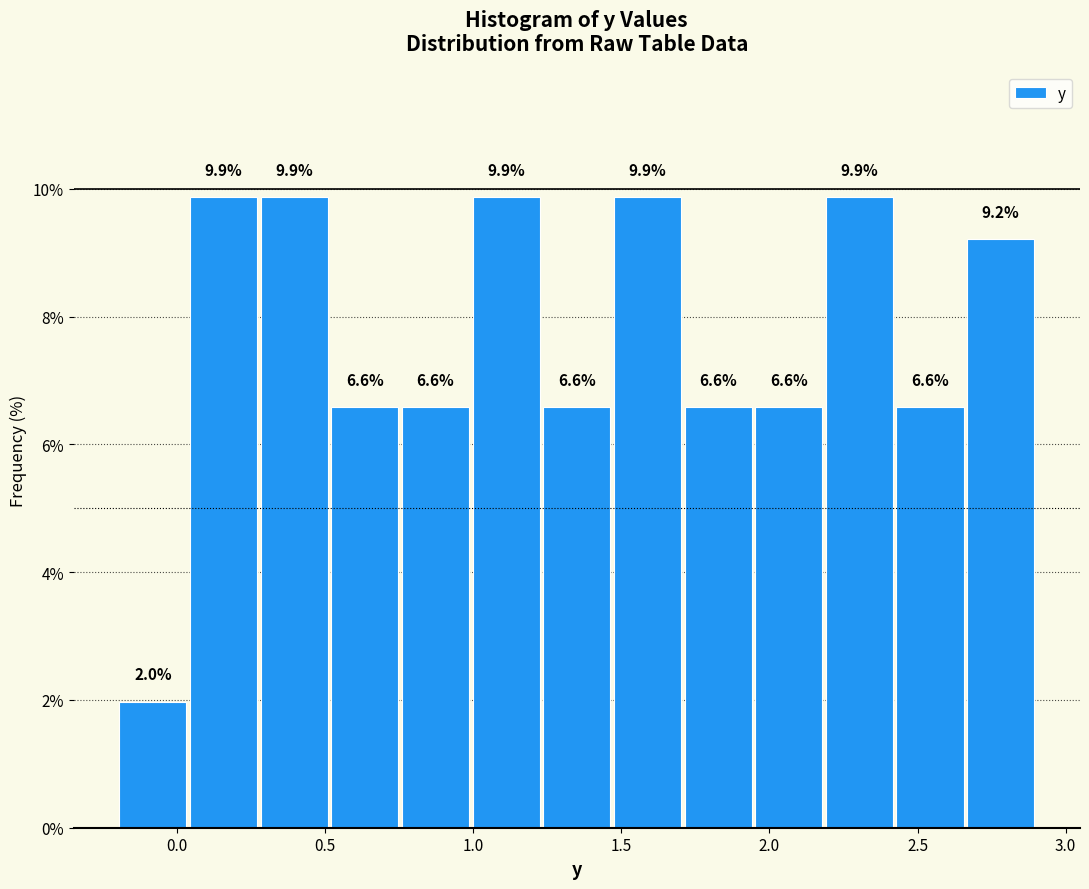

Reading left to right, list every bar in this chart as the range it spans on the x-axis followed by its height. The bar edges are not printed on the chart, so give them approximately, as read against the axis.

-0.20 to 0.05: 2.0
0.05 to 0.30: 9.9
0.30 to 0.50: 9.9
0.50 to 0.75: 6.6
0.75 to 1.00: 6.6
1.00 to 1.25: 9.9
1.25 to 1.45: 6.6
1.45 to 1.70: 9.9
1.70 to 1.95: 6.6
1.95 to 2.20: 6.6
2.20 to 2.40: 9.9
2.40 to 2.65: 6.6
2.65 to 2.90: 9.2